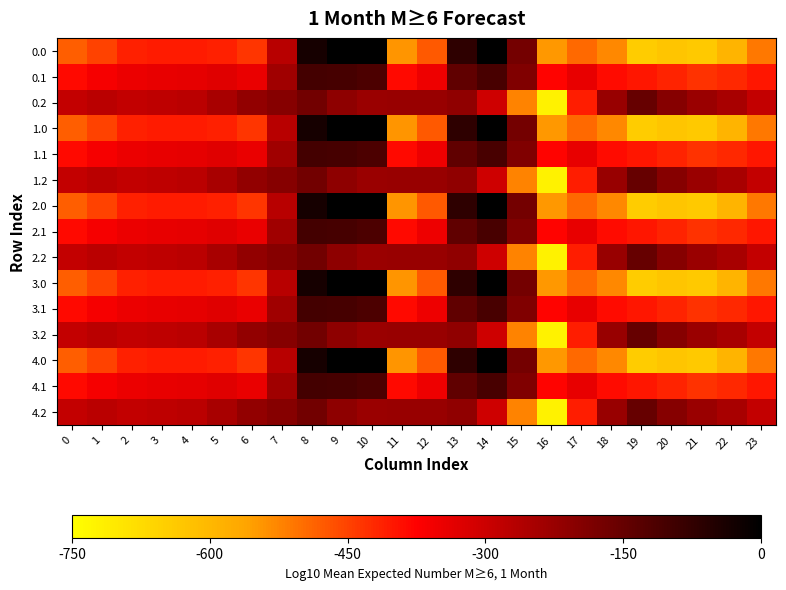

Rank the series at 9 from lowest to highest value.

0.2, 1.2, 2.2, 3.2, 4.2, 0.1, 1.1, 2.1, 3.1, 4.1, 0.0, 1.0, 2.0, 3.0, 4.0